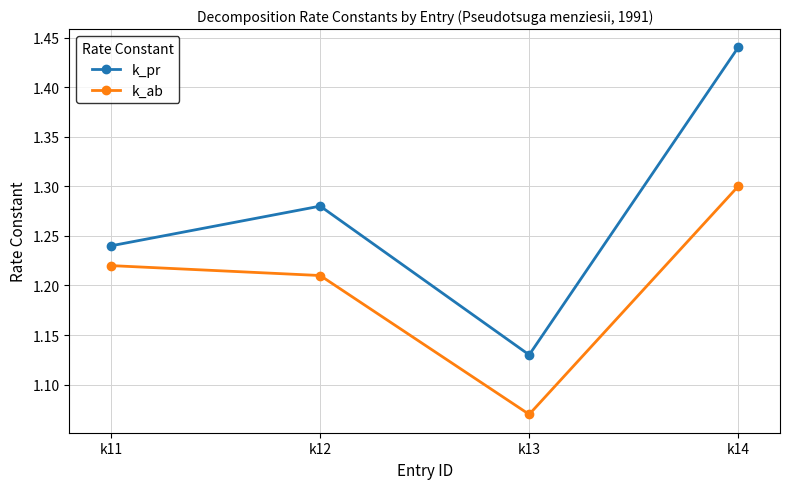

How many k_pr values are between 1 and 2?

4